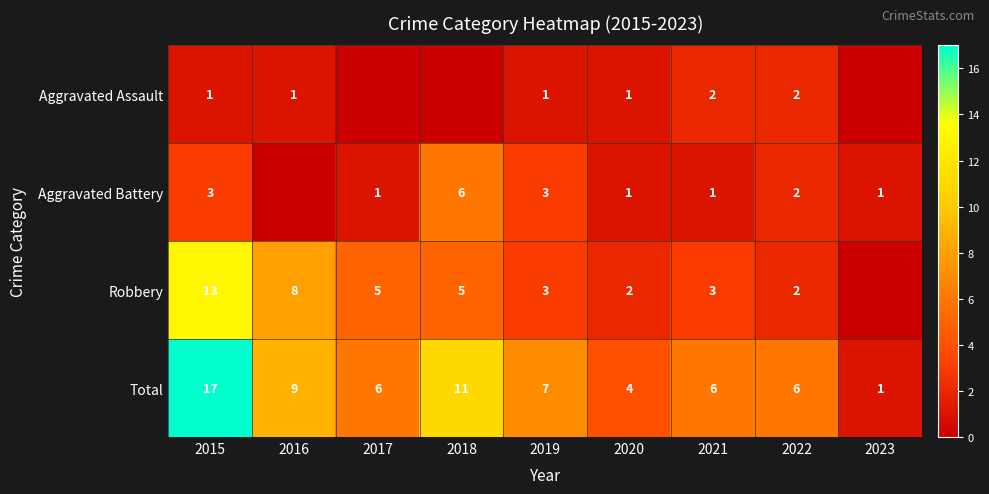

Which category has the highest value in the Total series?

2015